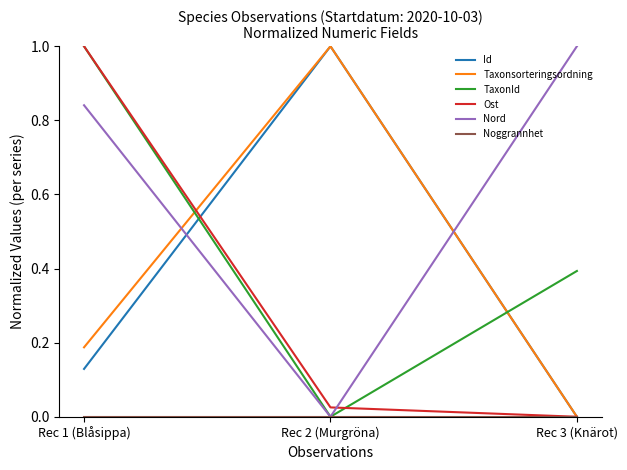

What position from the left is Rec 2 (Murgröna)?

2